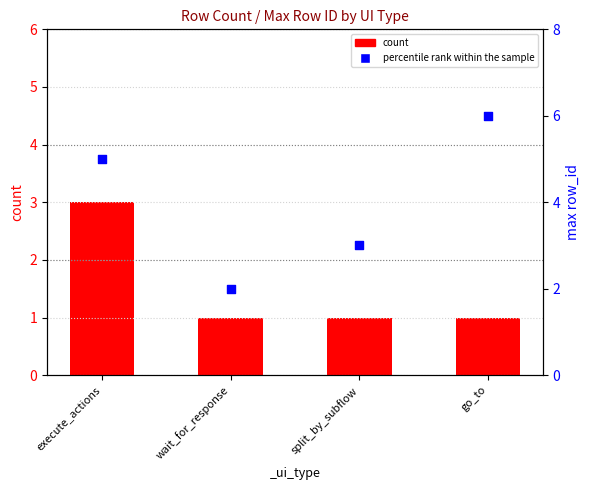

Which series has the largest total across all categories?

percentile rank within the sample